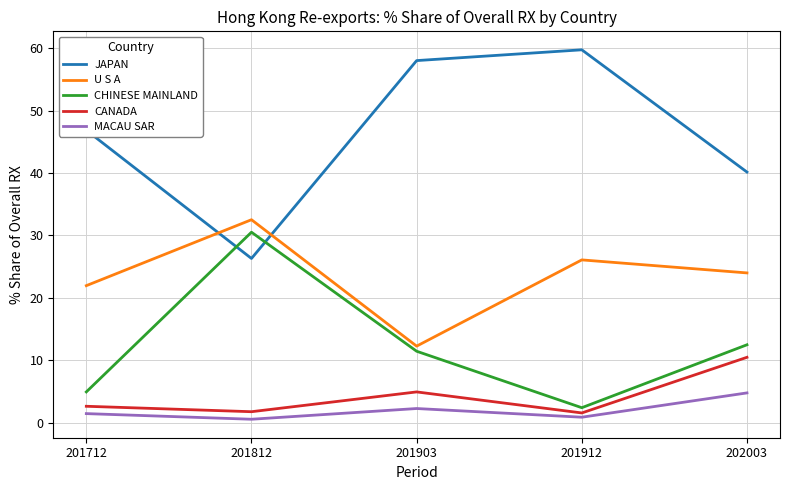

How many times do JAPAN and U S A cross each other?

2